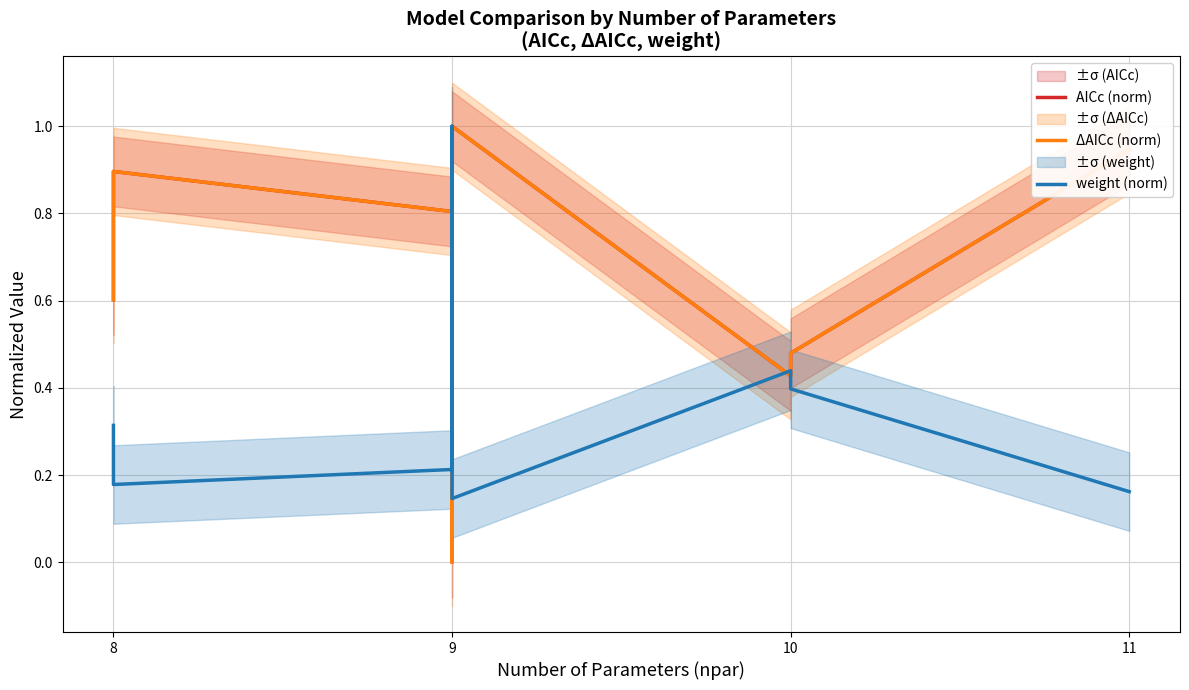

What are all the series names shown in the legend?

AICc (norm), ΔAICc (norm), weight (norm)